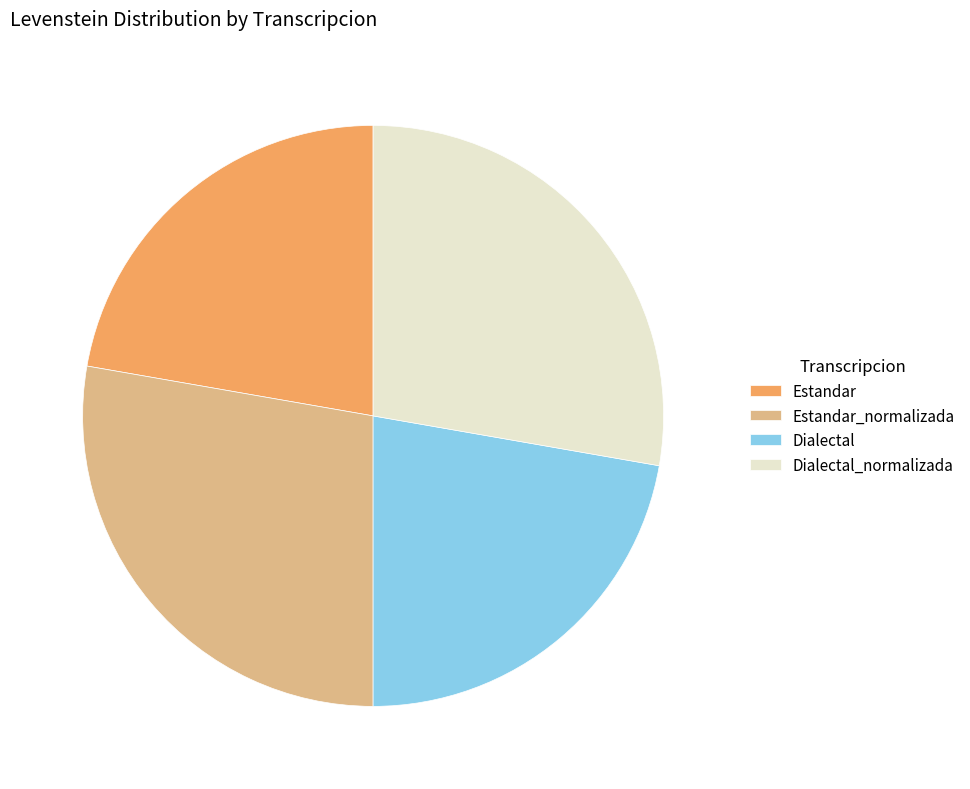

Does Estandar represent more than half of the total?

No